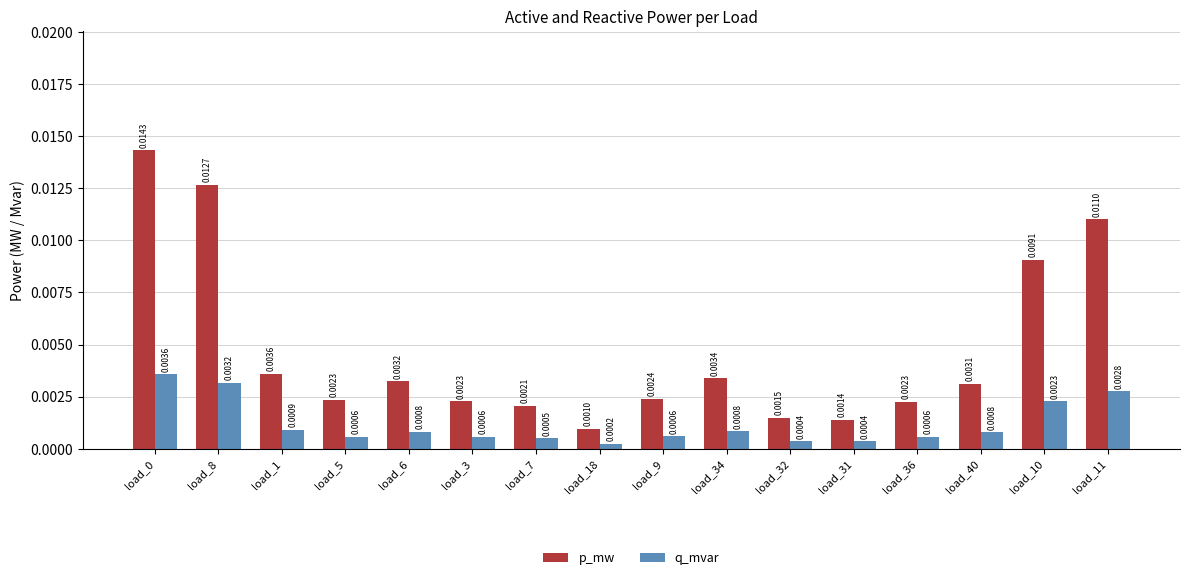

At which label is q_mvar closest to 0?

load_18